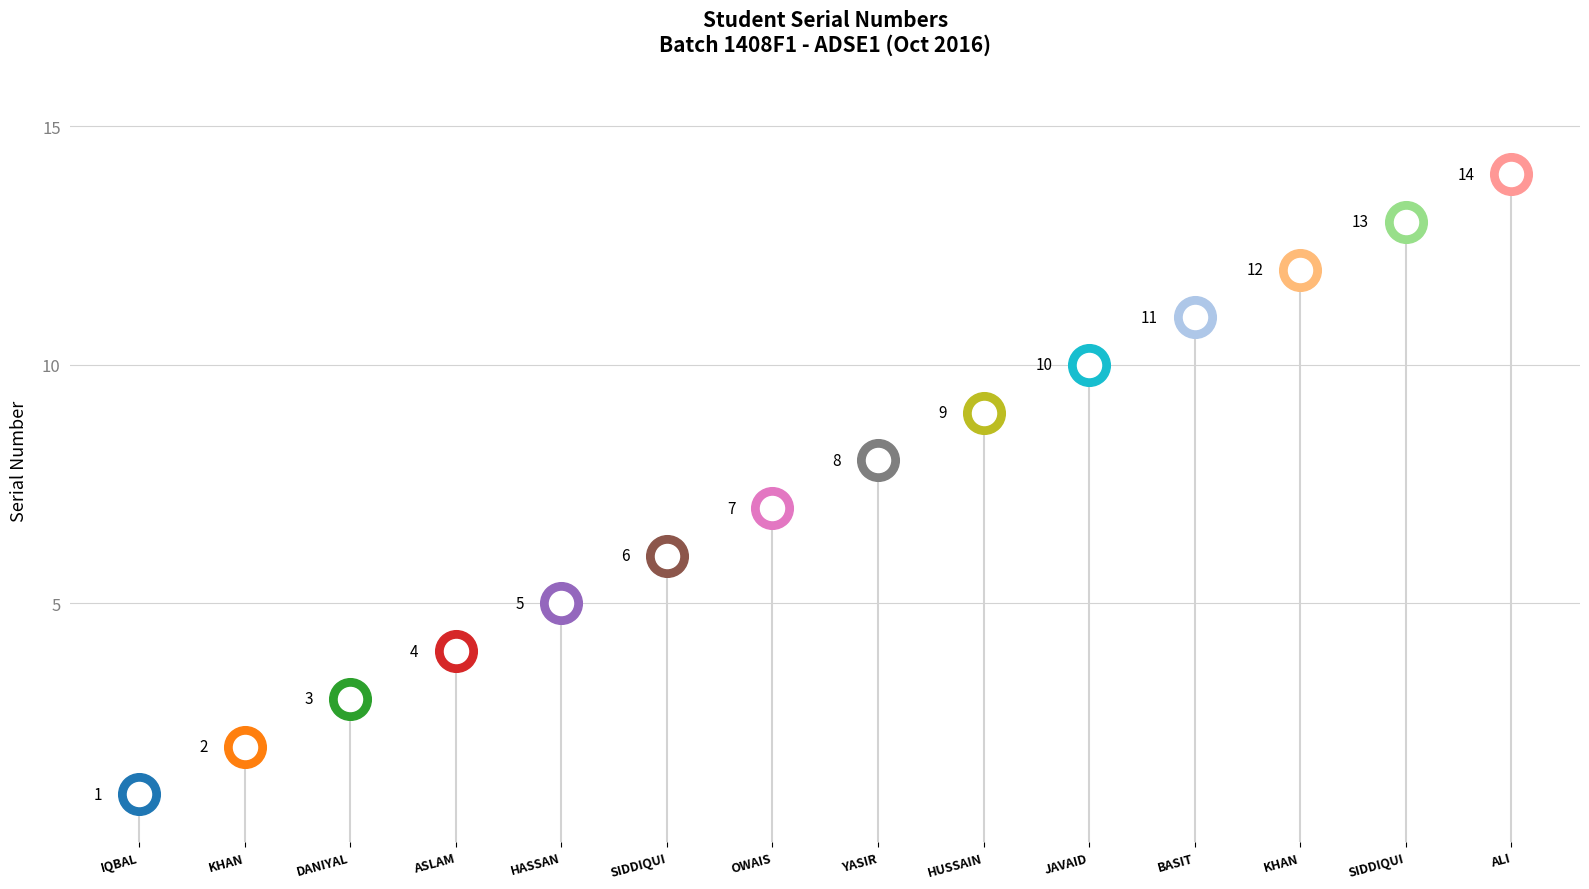

What is the ratio of the value at MUHAMMAD HAMZA ASLAM to the value at MUHAMMAD YASIR?

0.5